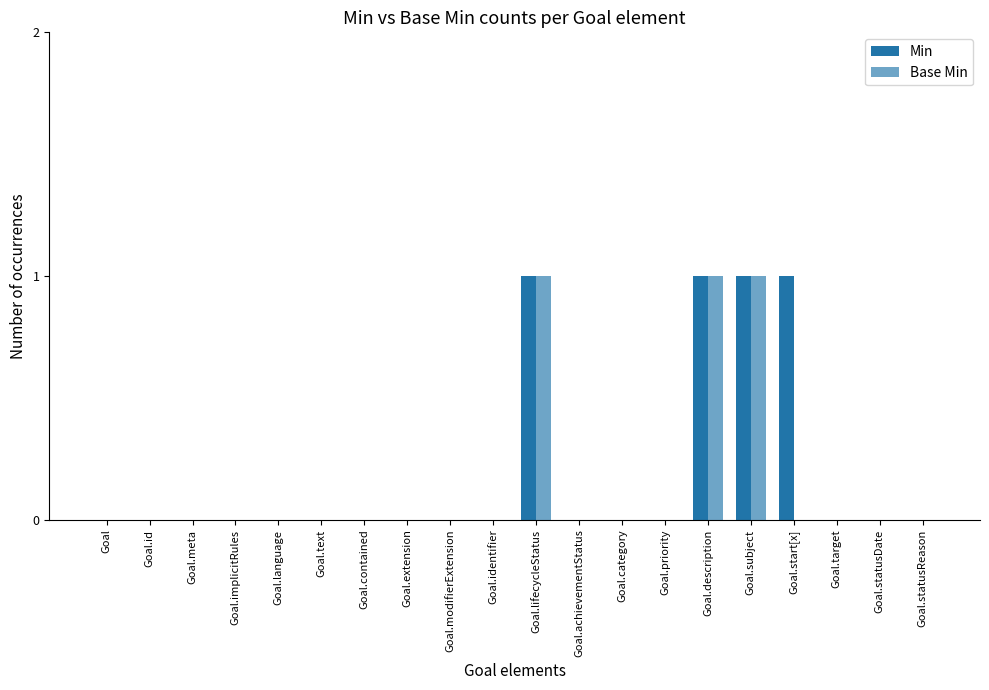

Which series has the largest total across all categories?

Min